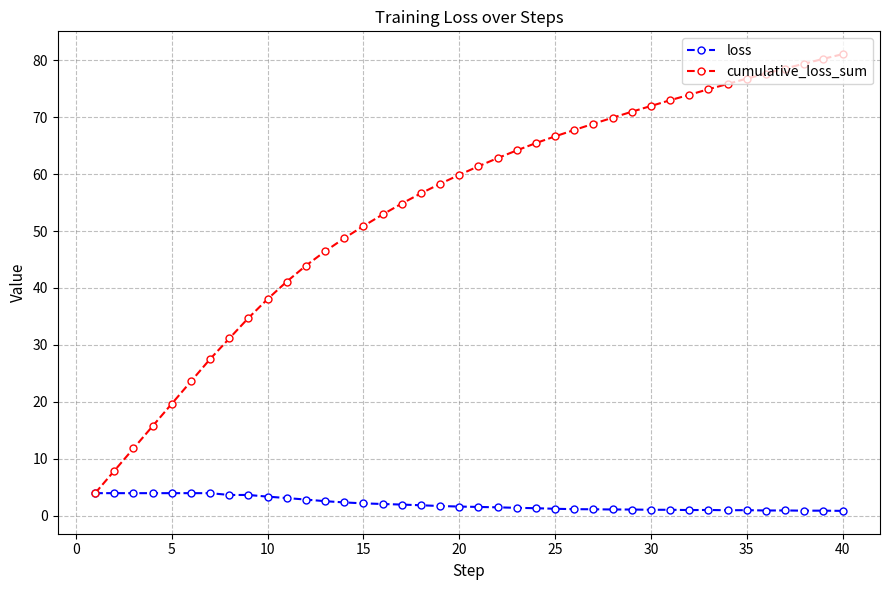

What is the value of the loss point at the 18th from the left?

1.8